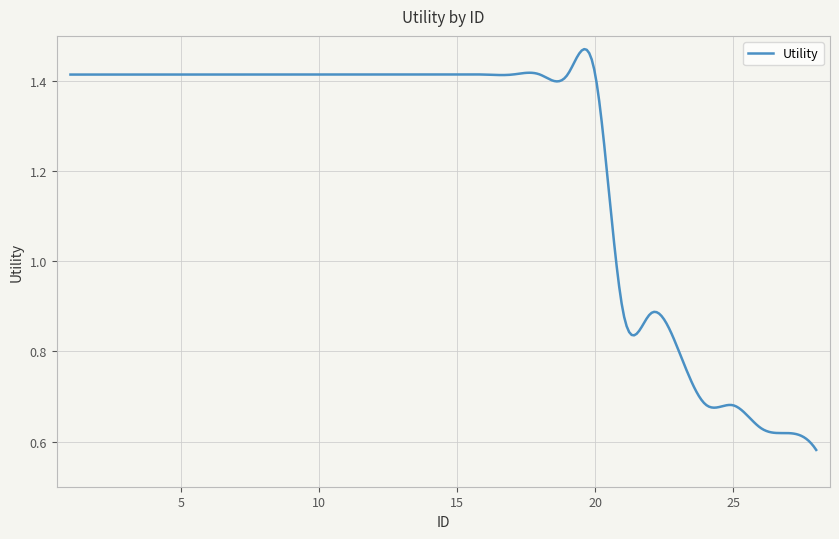

What is the minimum value shown in the chart?

0.6